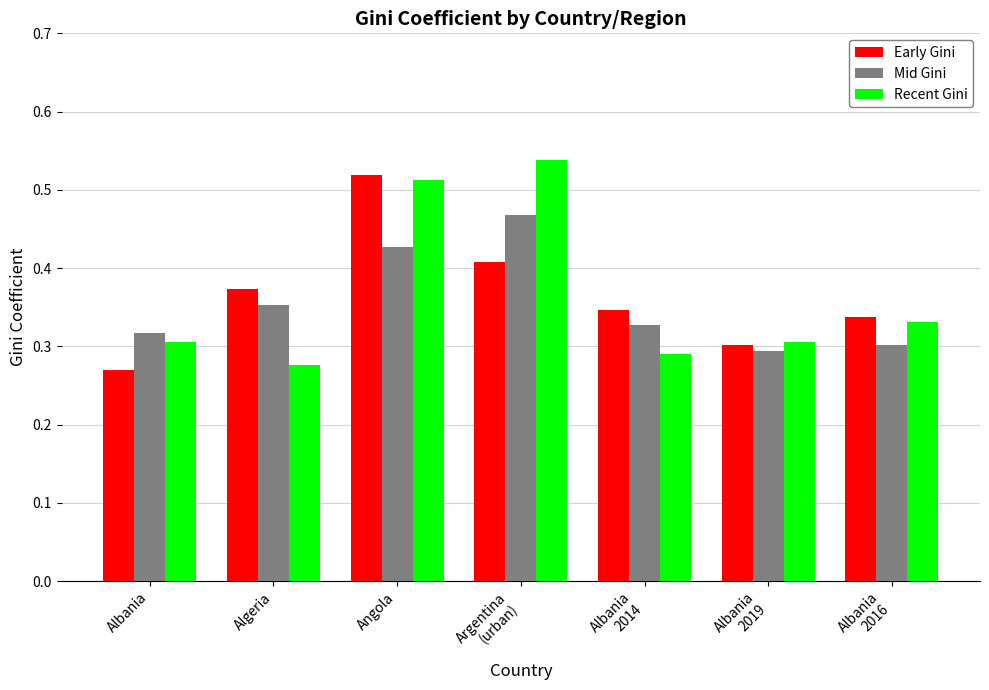

What is the sum of all Recent Gini values?

2.6